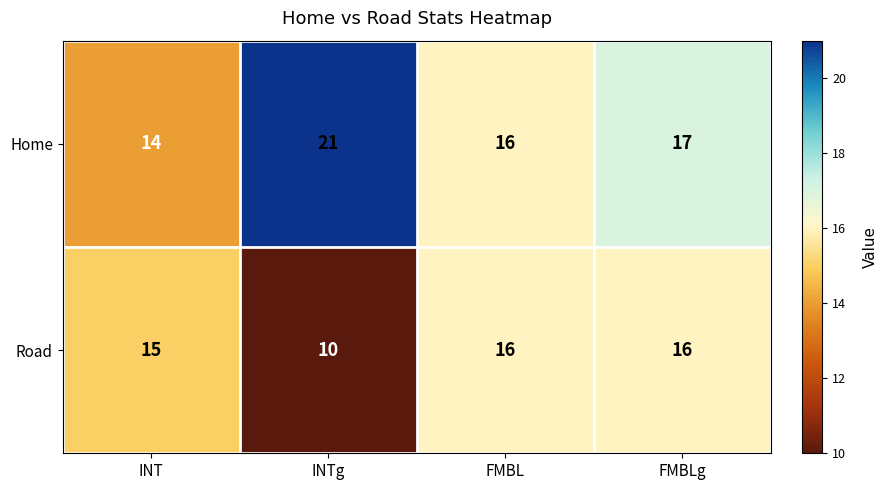

List the series in order of their overall mean, highest first.

Home, Road